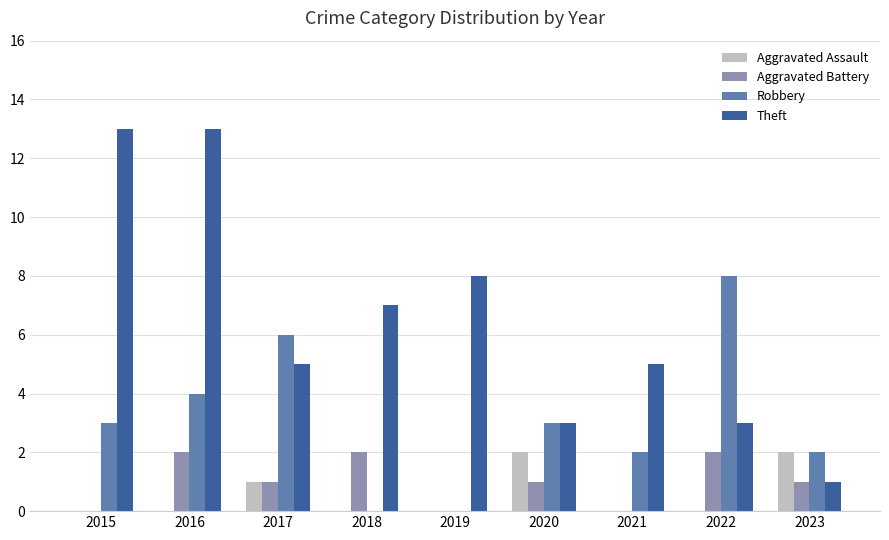

Is the value of Aggravated Battery at 2020 greater than the value of Robbery at 2015?

No